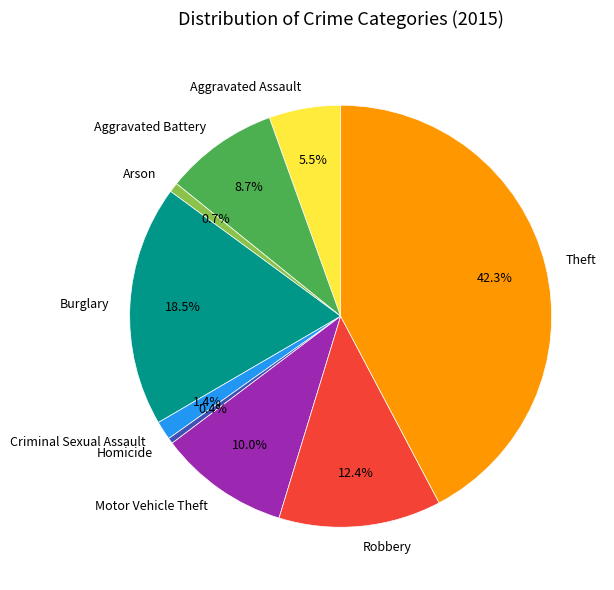

Count the number of slices in the pie.

9